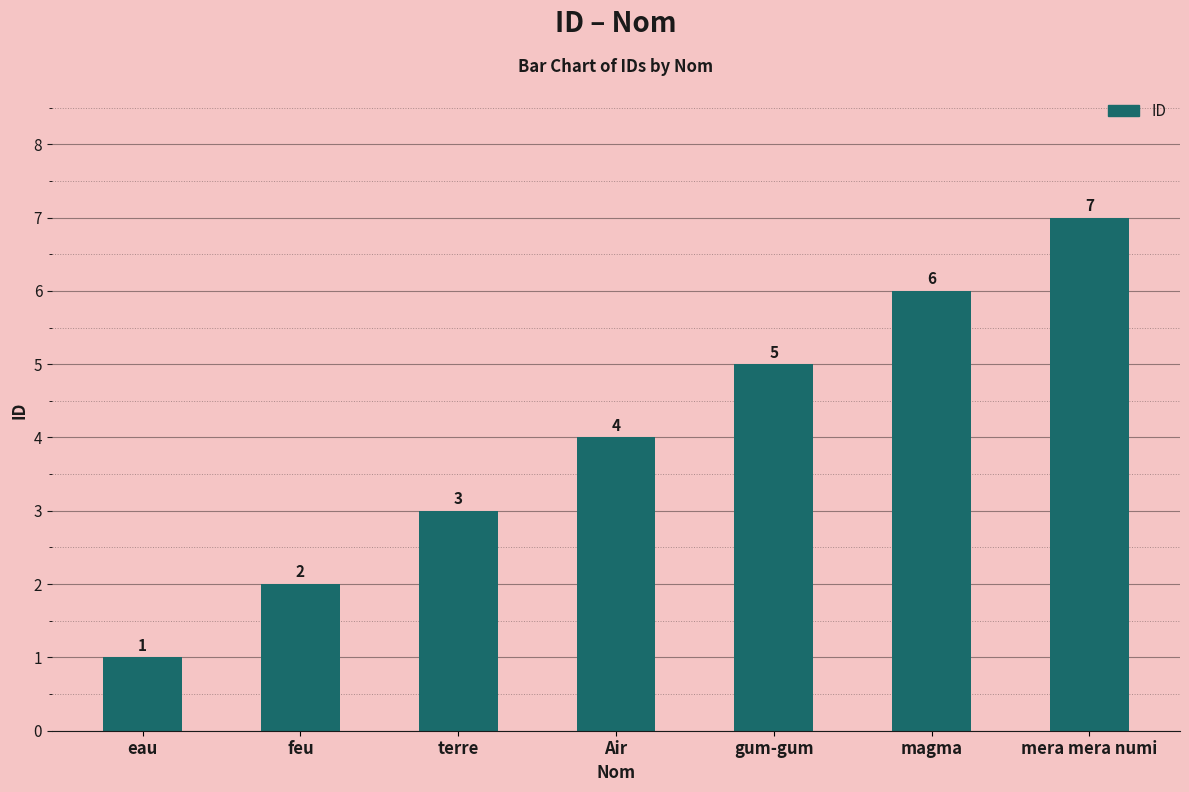

Count the number of categories in the chart.

7